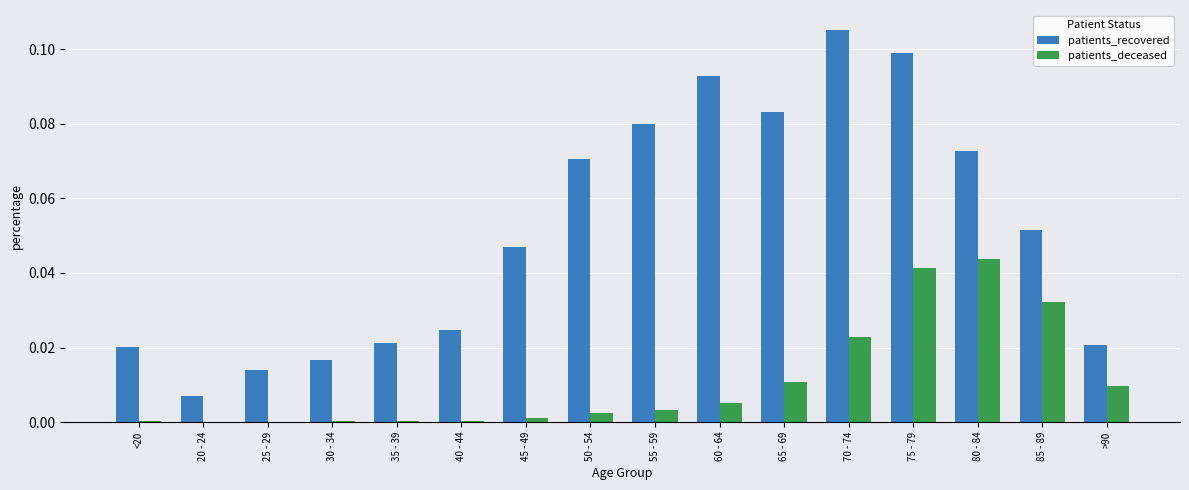

At which category is the sum across all series the highest?

75 - 79